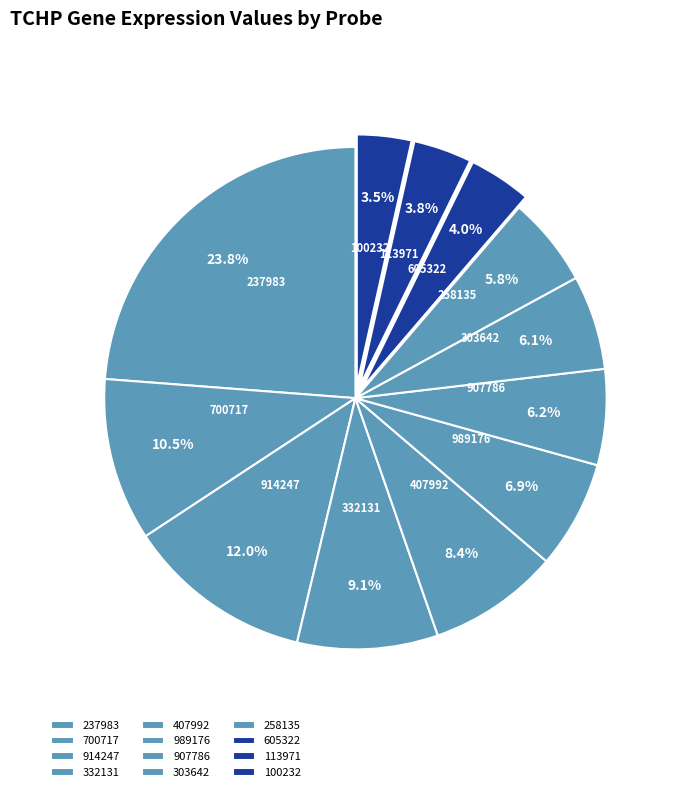

Which slice is the largest?

237983